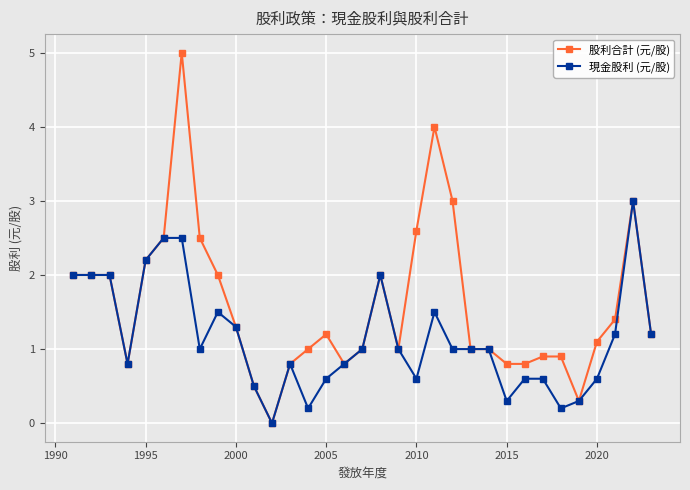

Which series has the largest total across all categories?

股利合計 (元/股)